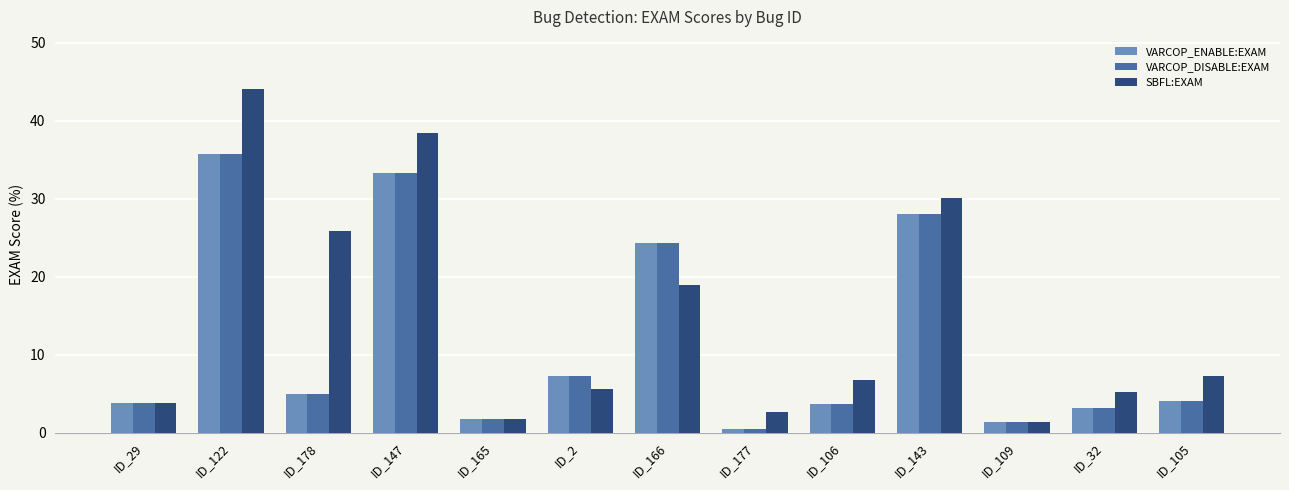

What is the sum of all VARCOP_DISABLE:EXAM values?

151.8